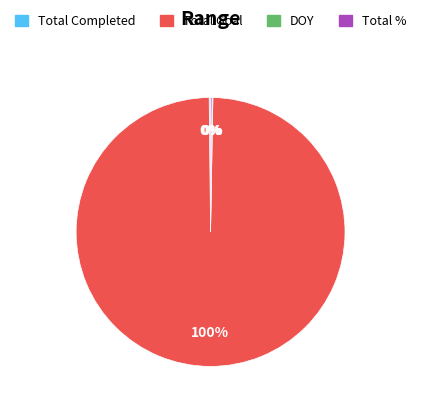

Which slice is the largest?

Total Goal